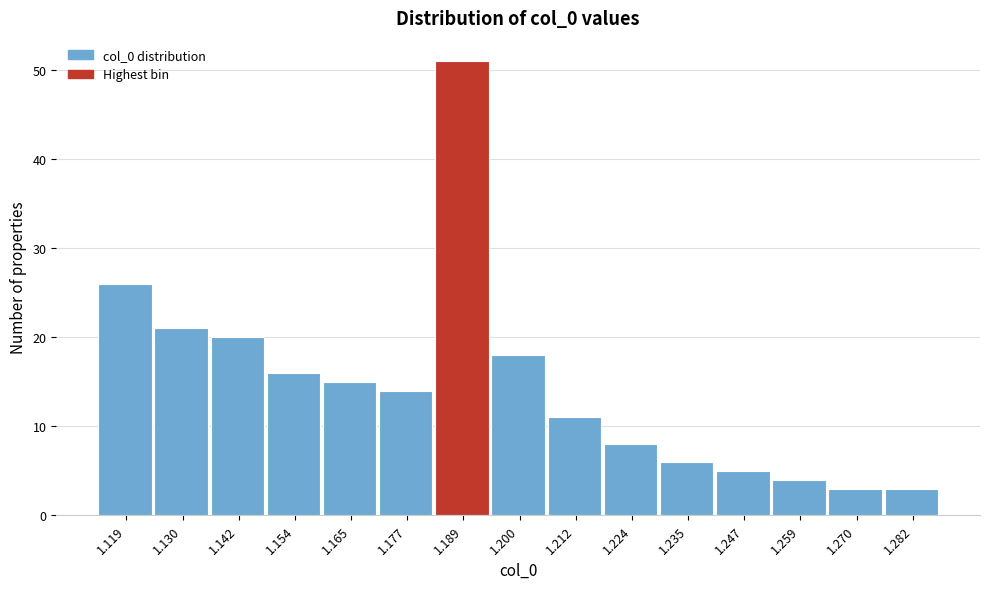

Over which range of the x-axis is the bar tallest?

1.182 to 1.194